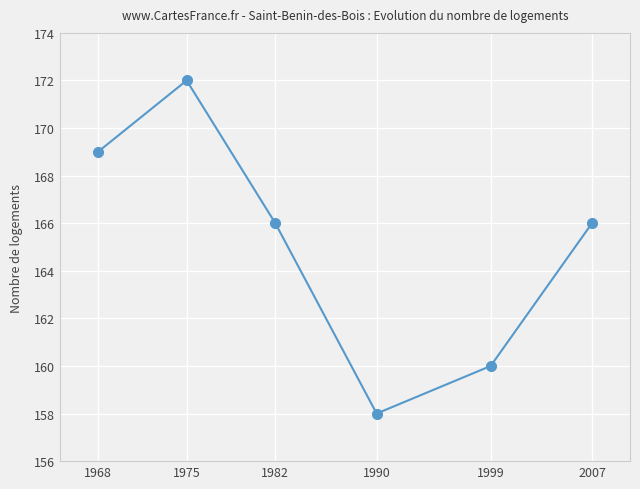

How many lines are shown in the chart?

1